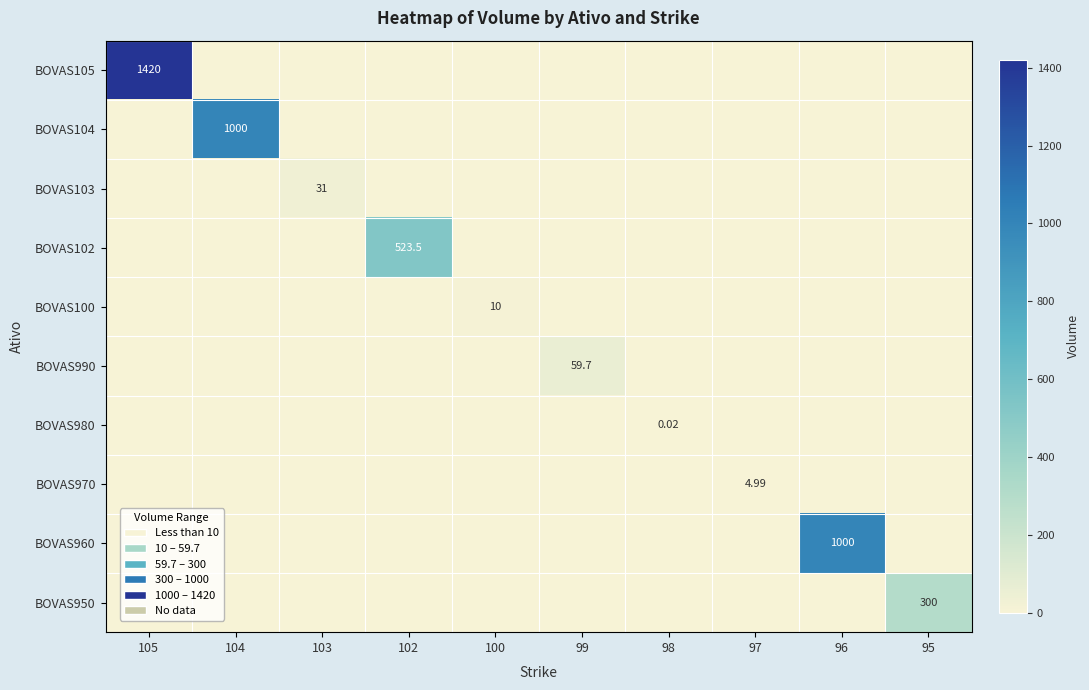

Count the number of categories in the chart.

10